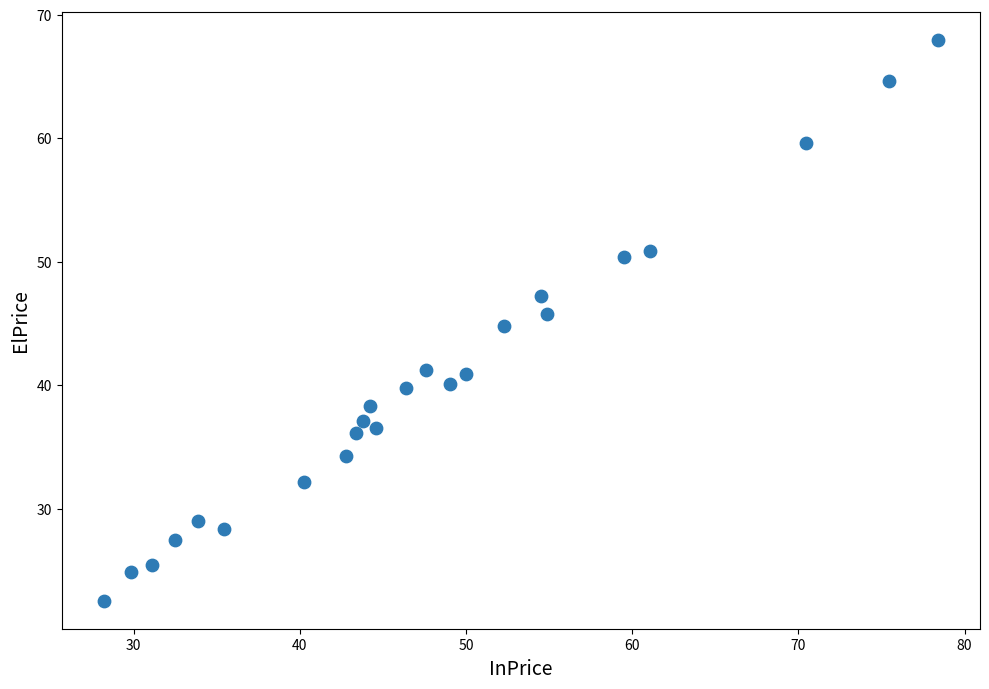

What is the range of X values (max minus min)?

50.2